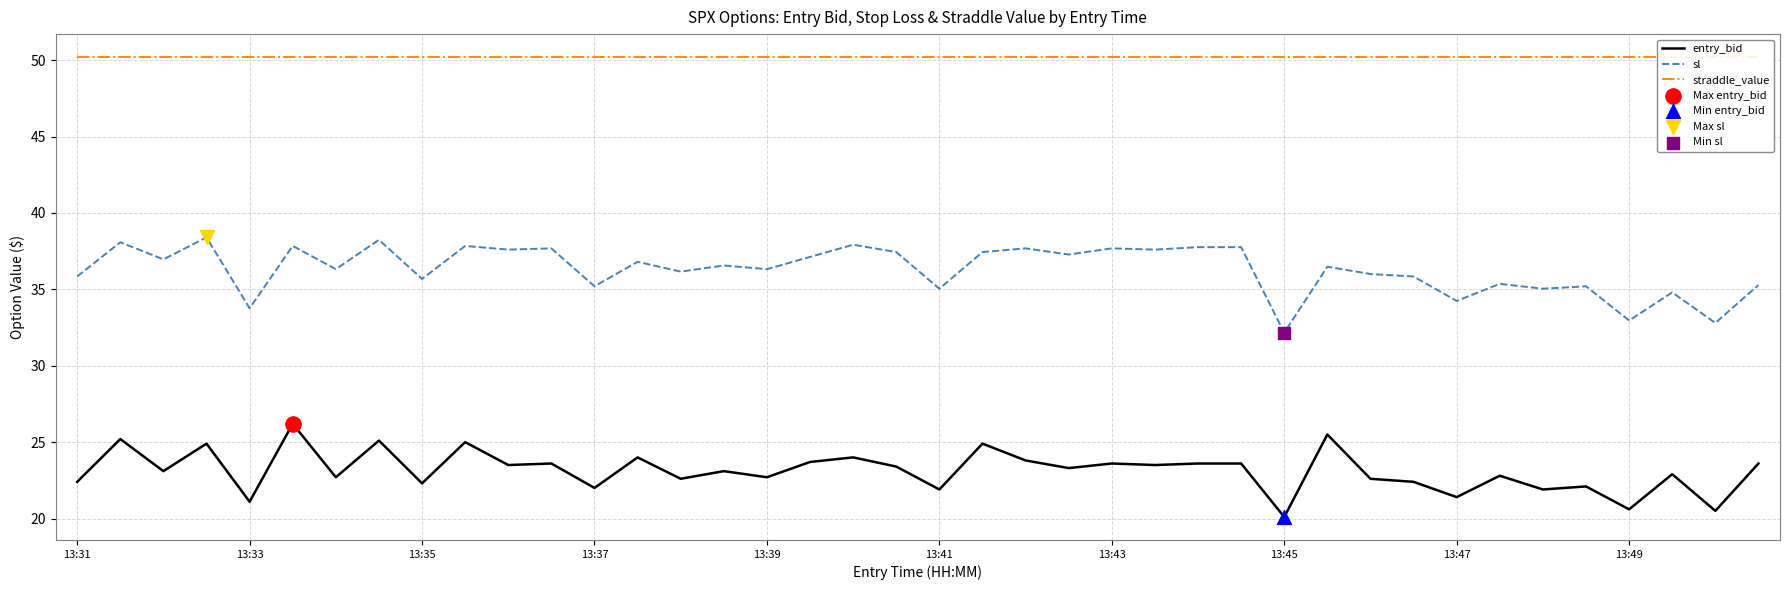

True or false: entry_bid and sl cross at least once.

False